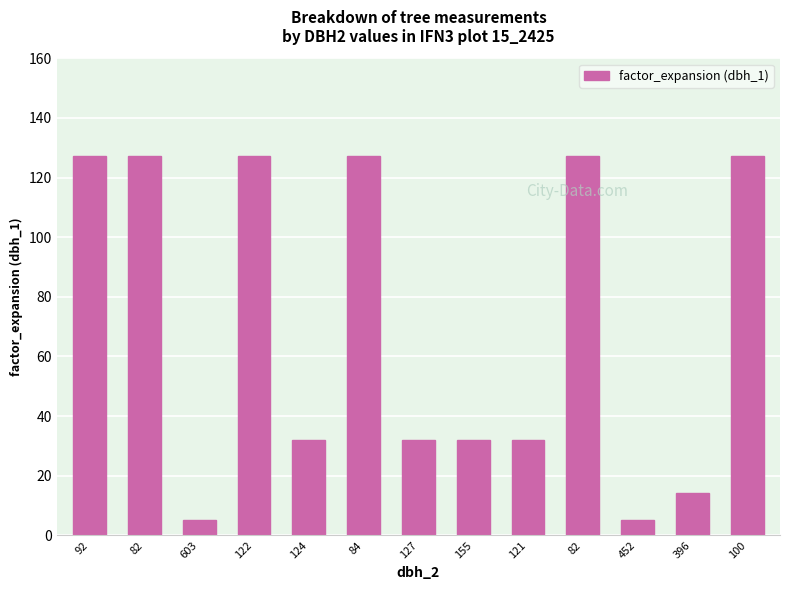

How many data points are above 31?

10